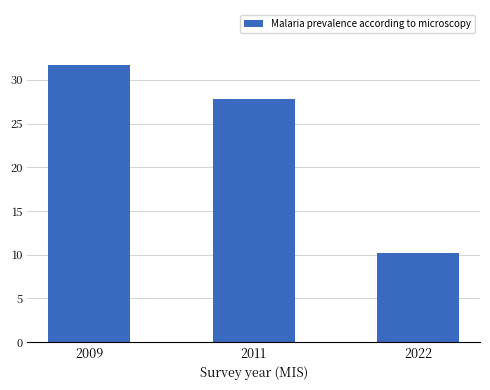

List the labels in order of value, smallest first.

2022, 2011, 2009